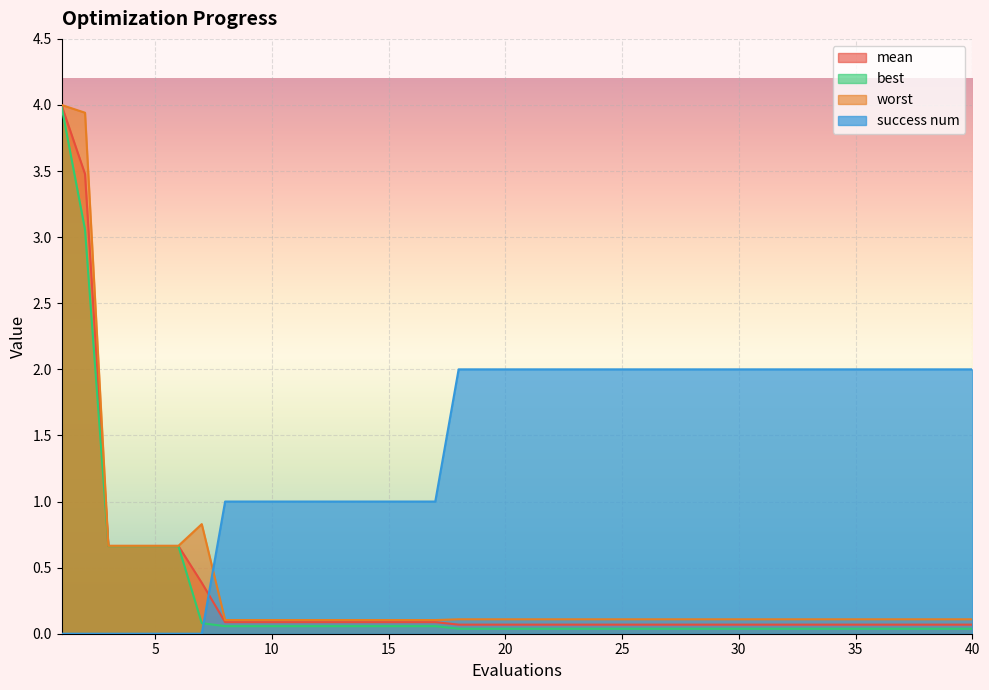

Where do worst and success num first cross each other?

7 and 8